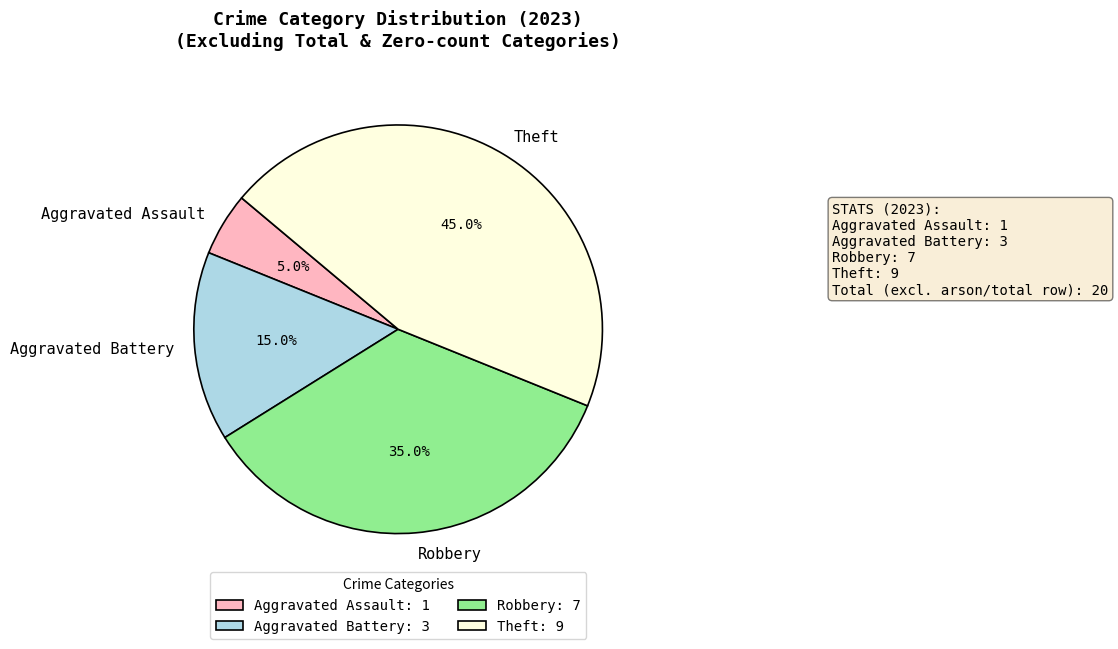

To the nearest percent, what is the combined percentage of Aggravated Battery and Aggravated Assault?

20%